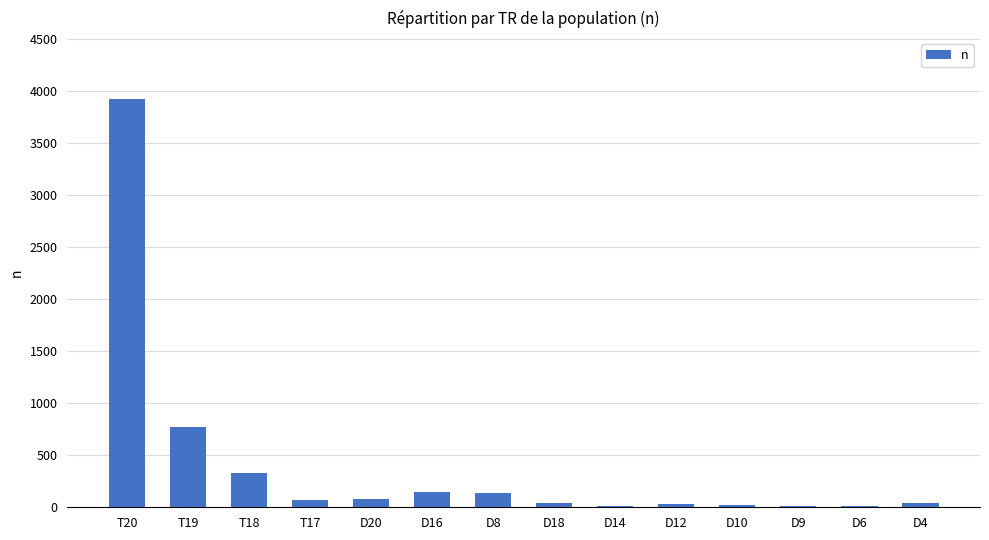

Which category has the highest value across all series?

T20